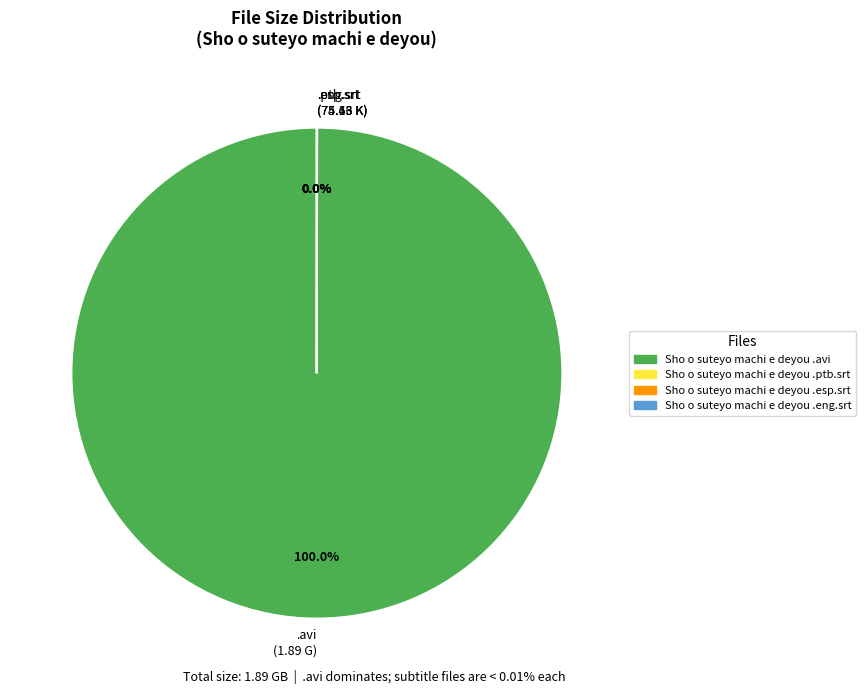

Which category has the biggest portion of the pie?

.avi (1.89 G)